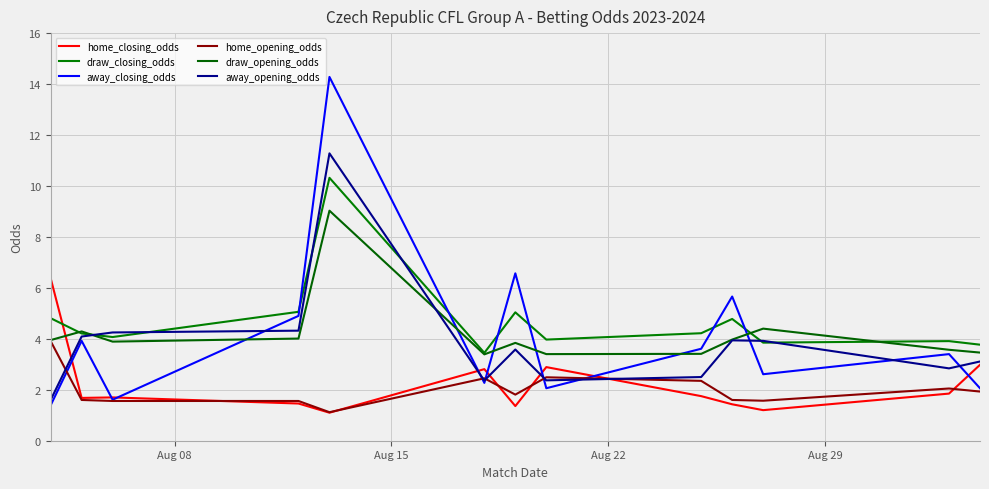

What are all the series names shown in the legend?

home_closing_odds, draw_closing_odds, away_closing_odds, home_opening_odds, draw_opening_odds, away_opening_odds